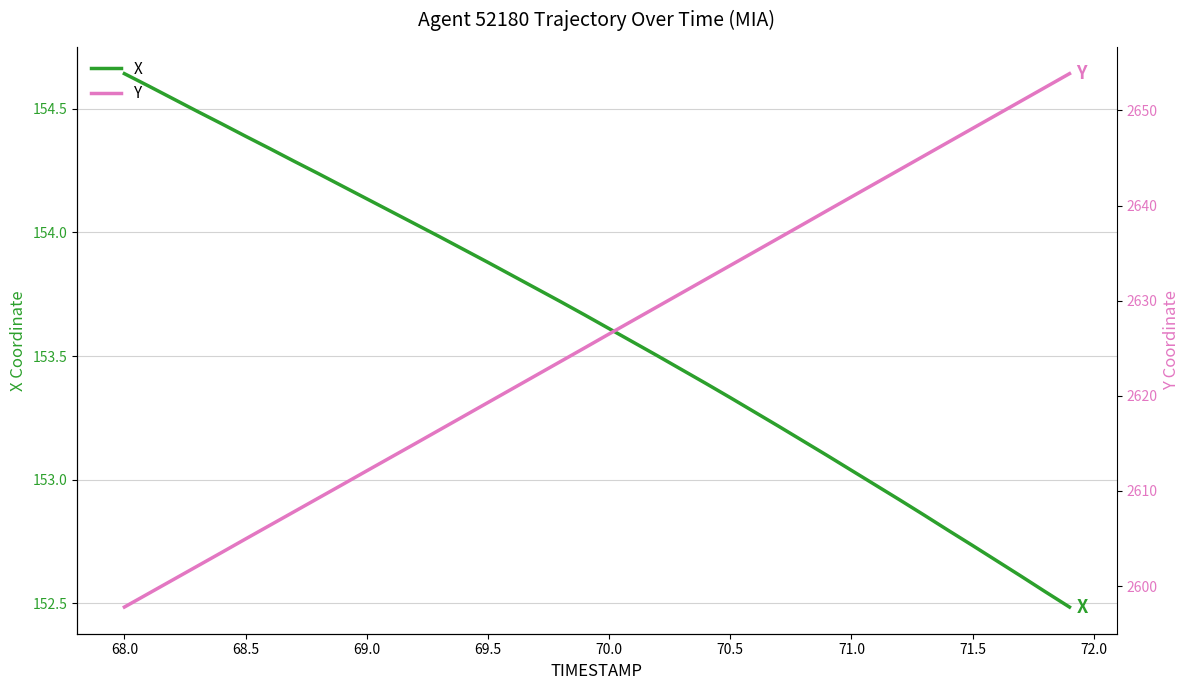

True or false: Y and X cross at least once.

False